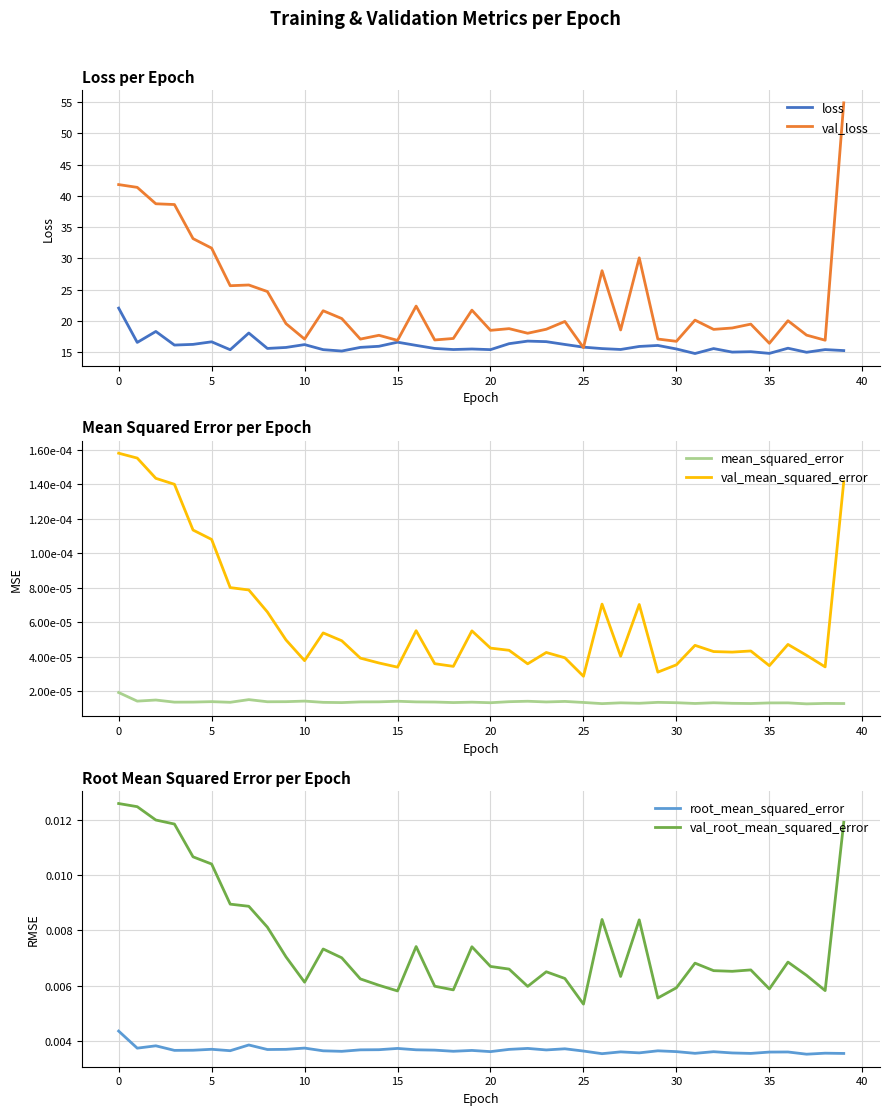

What is the value of the val_loss point at the 34th from the left?

18.9